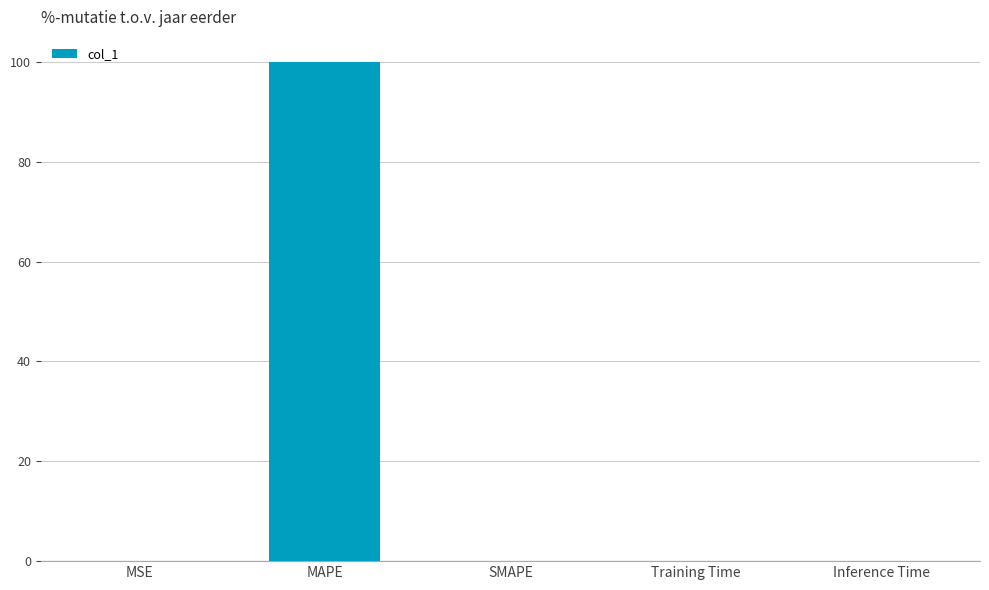

Count the number of categories in the chart.

5